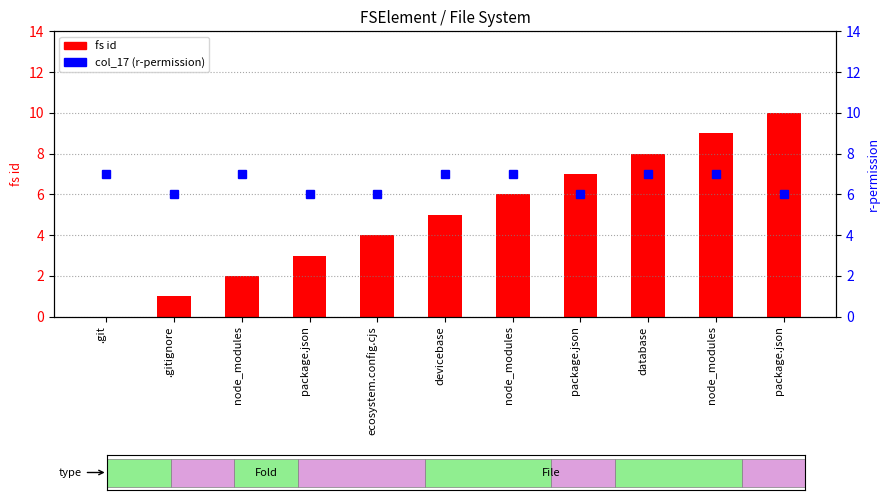

Reading right to left, extract all data points from this chart.

fs id: 10	9	8	7	6	5	4	3	2	1	0
col_17 (r-permission): 6	7	7	6	7	7	6	6	7	6	7